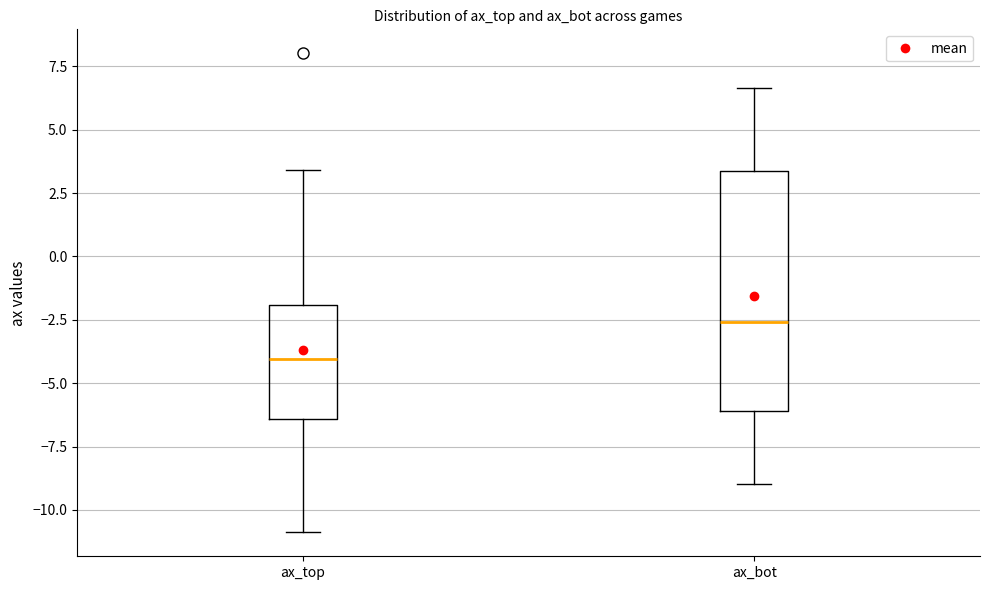

Comparing the boxes themselves (not the whiskers), which one is the tallest?

ax_bot